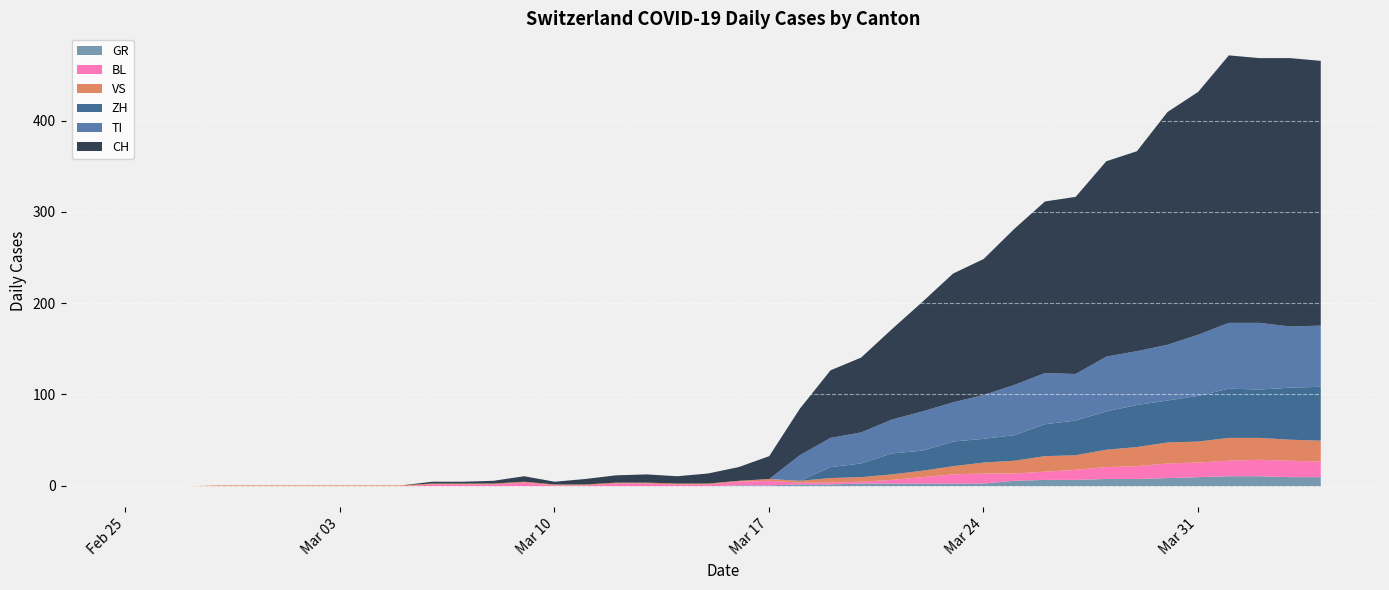

What are all the series names shown in the legend?

GR, BL, VS, ZH, TI, CH